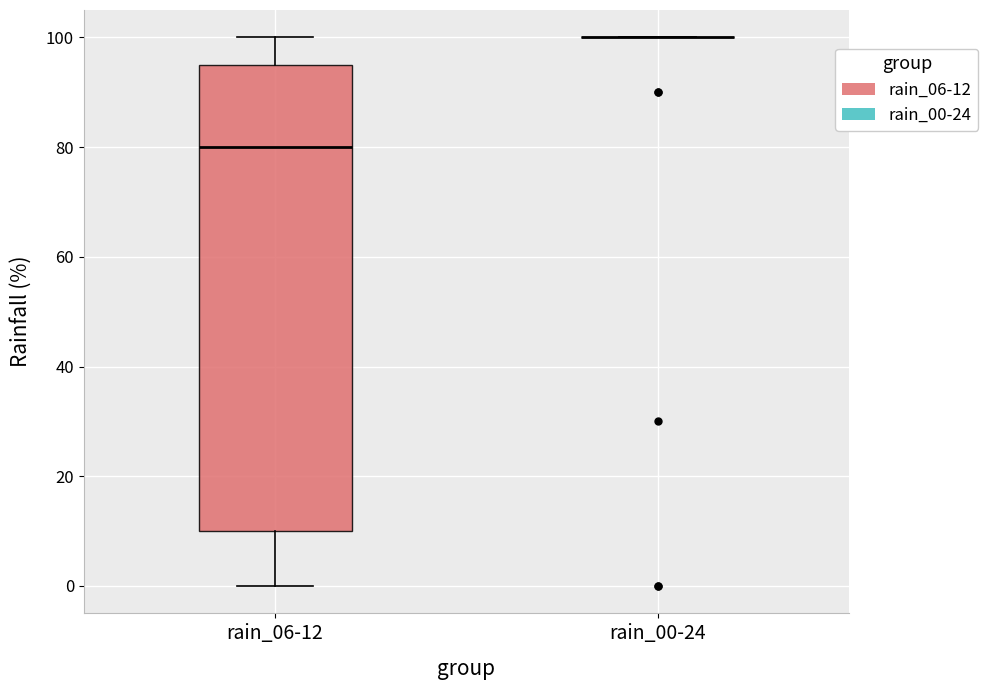

Reading left to right, transcribe this box plot: for each box, give where its median line is, the range the box spans, and where its two whiskers end, as read against the y-axis. The values are not printed on the chart, so give them approximately, as read against the axis.

rain_06-12: median 80, box 10 to 96, whiskers 0 to 100
rain_00-24: box collapsed to a line at 100, whiskers 100 to 100